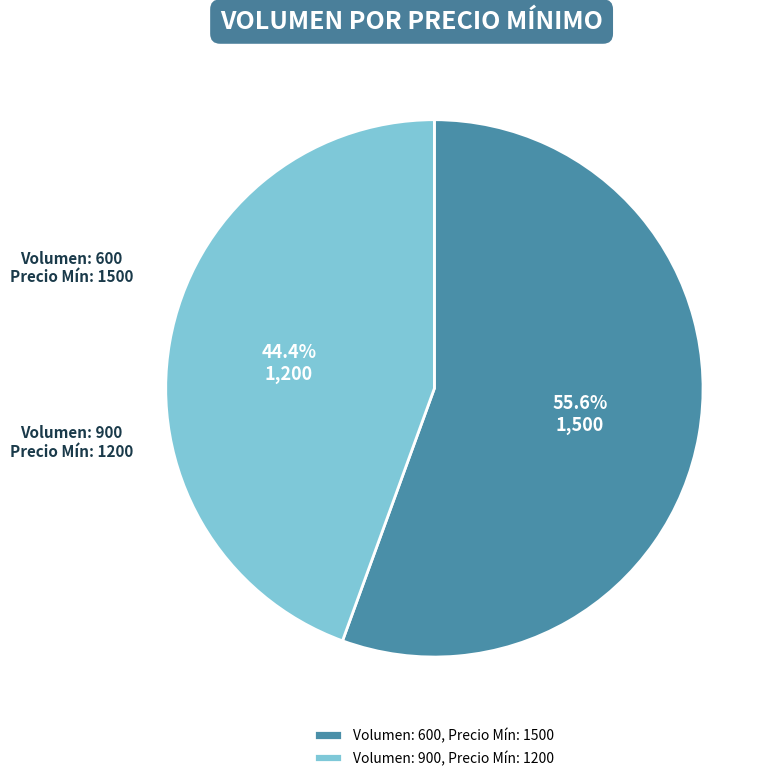

Approximately how many times larger is the value at Volumen: 900, Precio Mín: 1200 compared to Volumen: 600, Precio Mín: 1500?

0.8